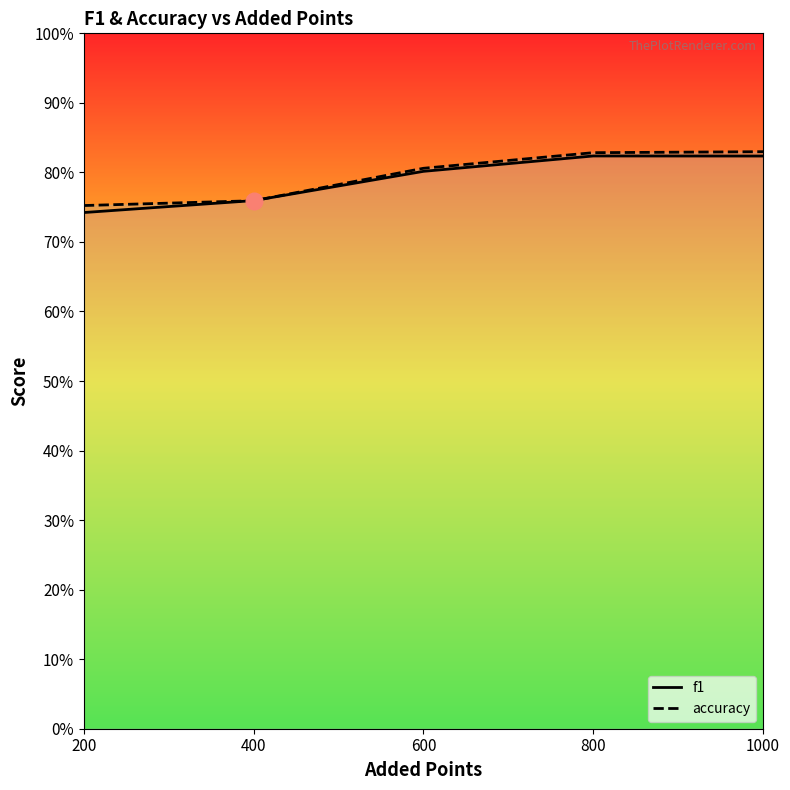

Reading right to left, list all the values displayed in this chart.

f1: 1000=0.8	800=0.8	600=0.8	400=0.8	200=0.7
accuracy: 1000=0.8	800=0.8	600=0.8	400=0.8	200=0.8